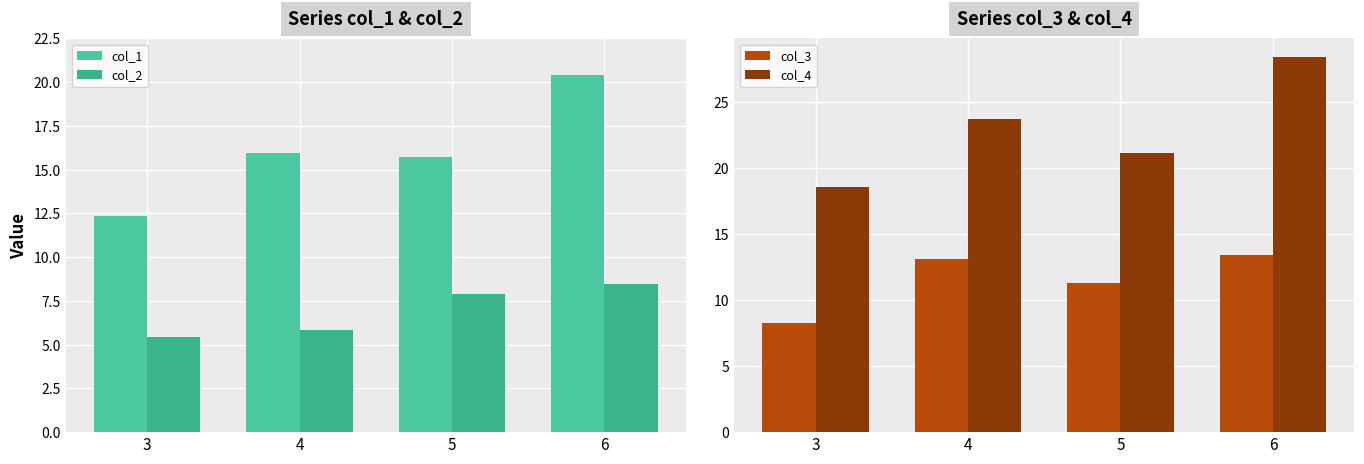

What is the value of the col_2 bar at the 4th from the left?

8.5